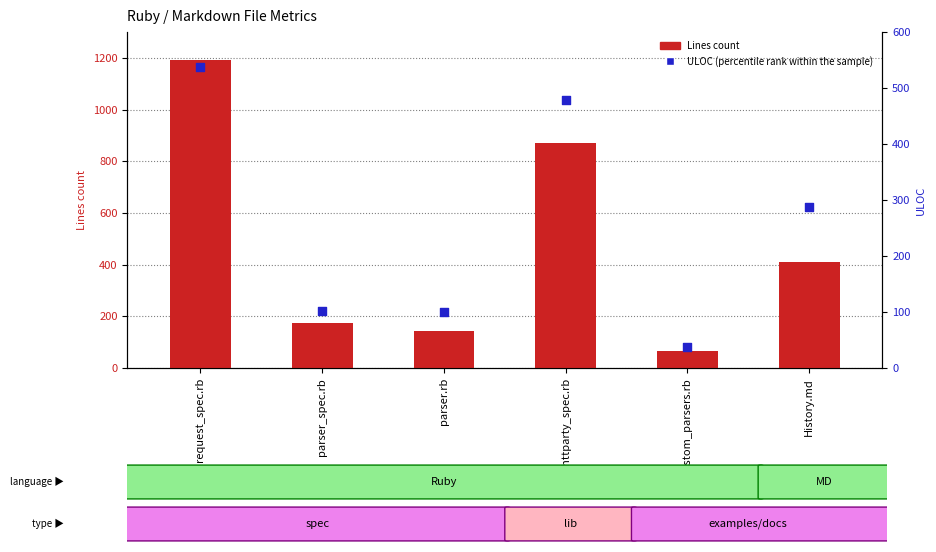

What are all the series names shown in the legend?

Lines (count), ULOC (percentile rank within the sample)